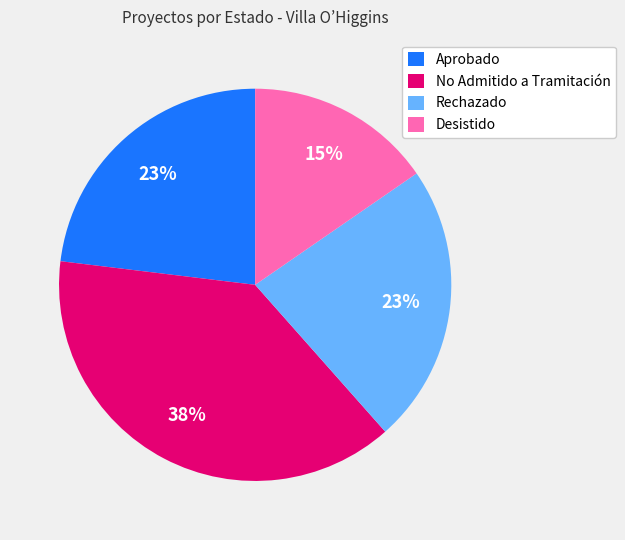

To the nearest percent, what is the combined percentage of No Admitido a Tramitación and Rechazado?

62%